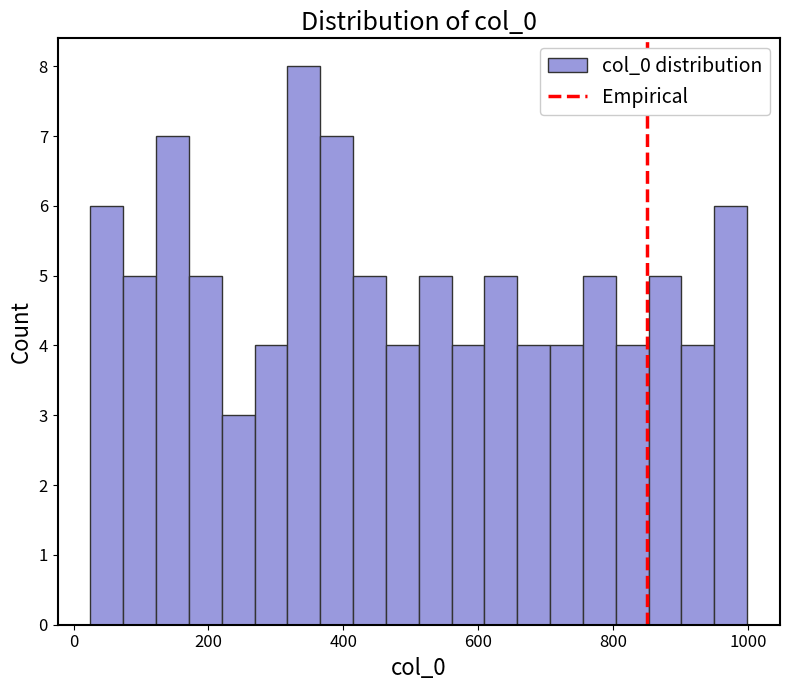

Read against the x-axis, roughly where is the centre of the tallest bar?

340